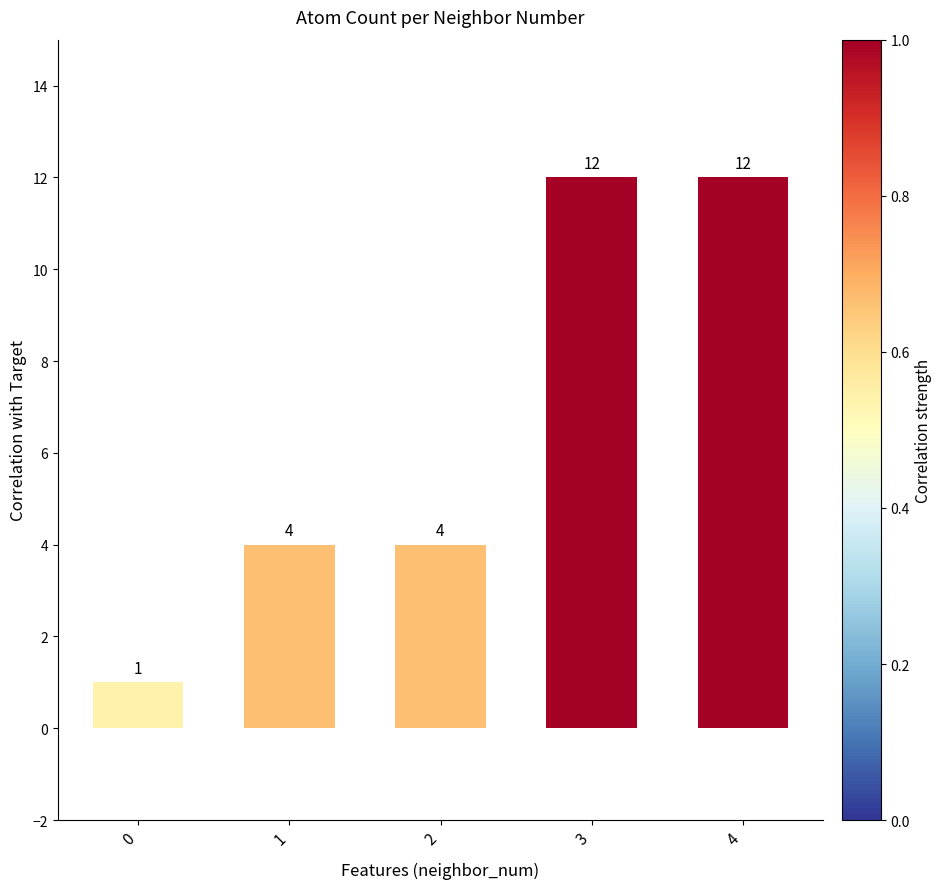

What is the difference between the values at 1 and 4?

8